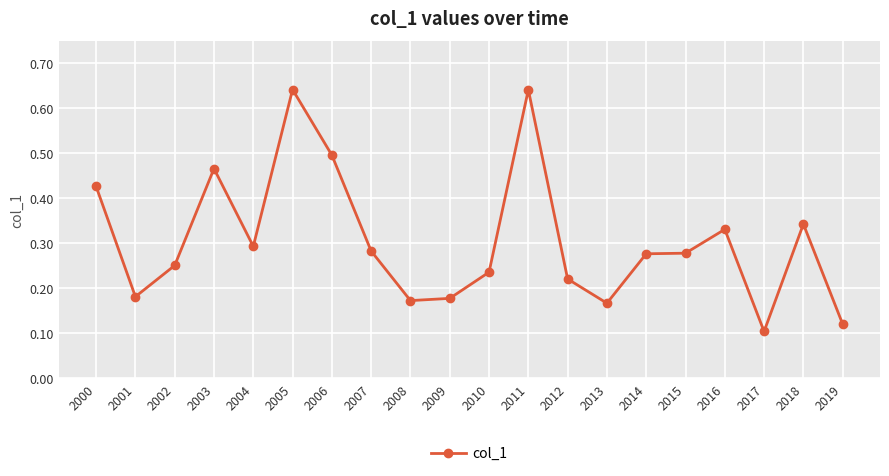

True or false: there are more than 1 points higher than both neighbors.

True